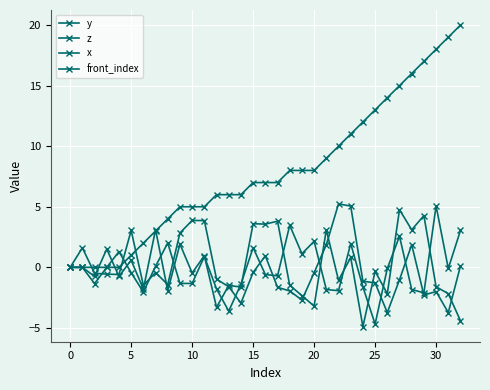

True or false: z and x intersect in this chart.

True